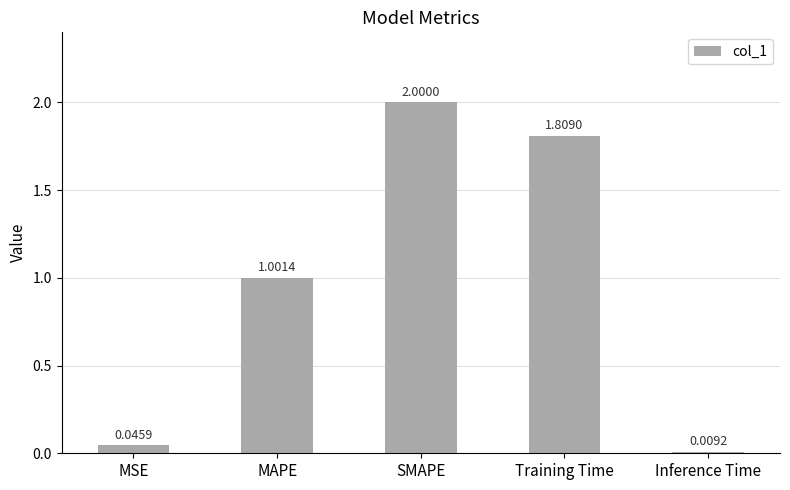

Between MSE and Inference Time, which is larger?

MSE